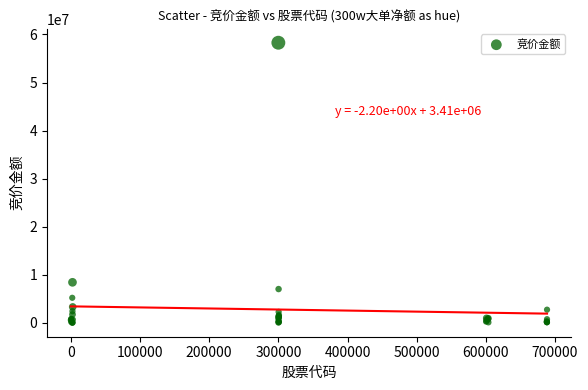

What Y value in the scatter plot is closest to 29148547?

8420250